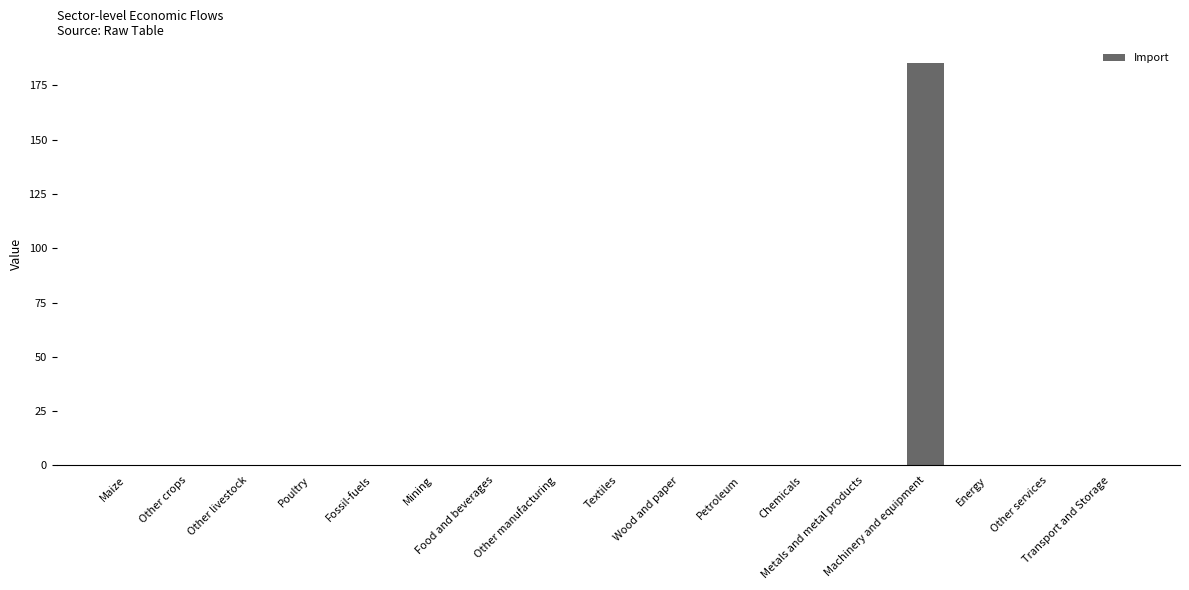

What is the maximum value shown in the chart?

185.1